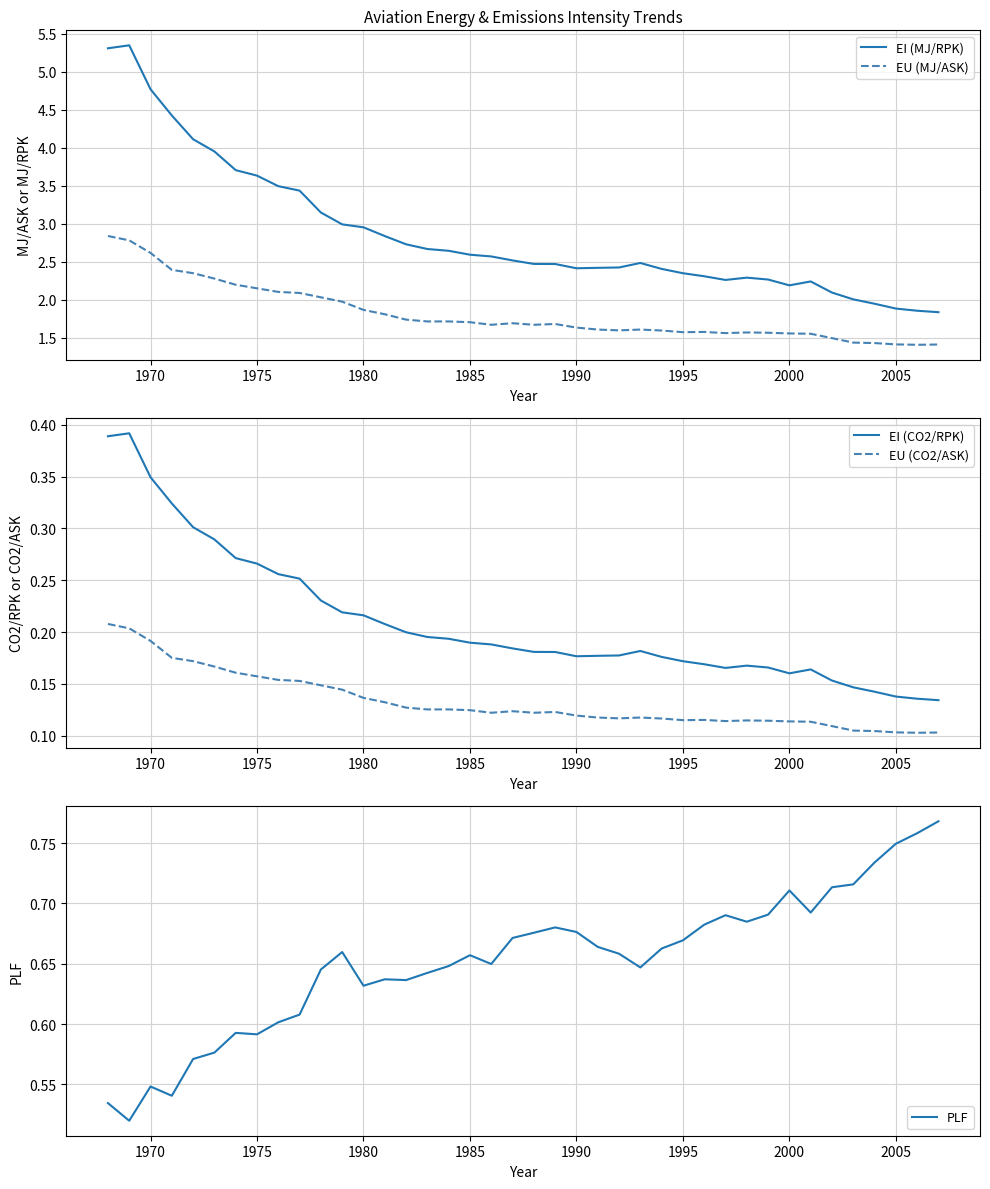

True or false: EI (MJ/RPK) and EU (MJ/ASK) intersect in this chart.

False